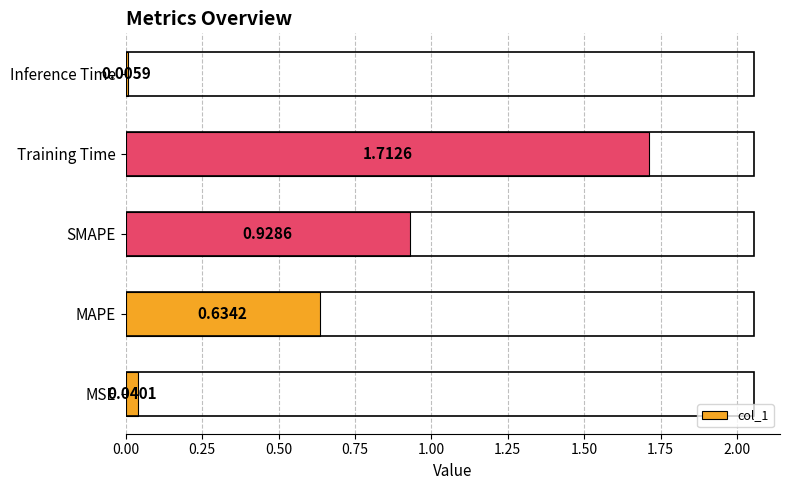

Where is the data nearest to the value 0?

Inference Time